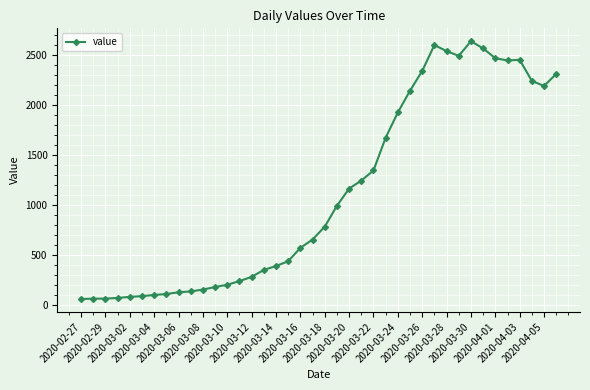

True or false: the data has more than 0 interior local peaks.

True